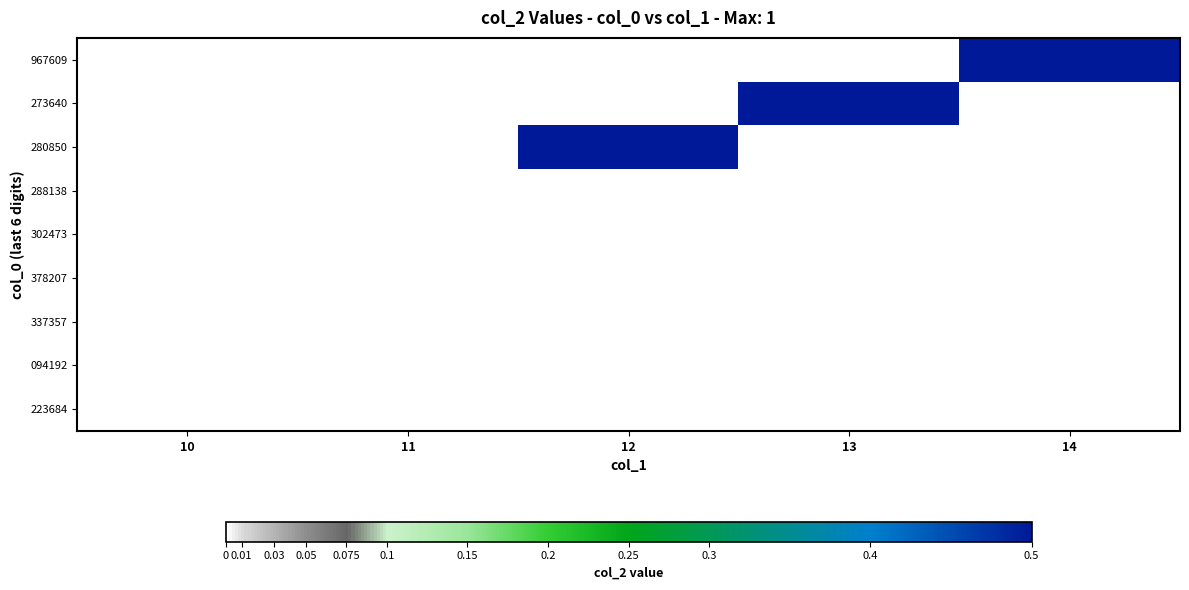

Is the value of 280850 at 14 greater than the value of 302473 at 12?

No